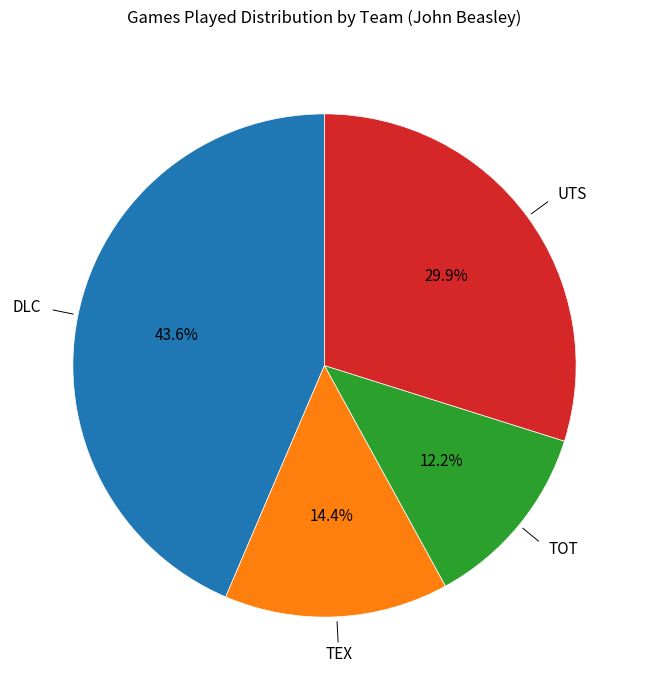

Is there a majority slice in this chart?

No